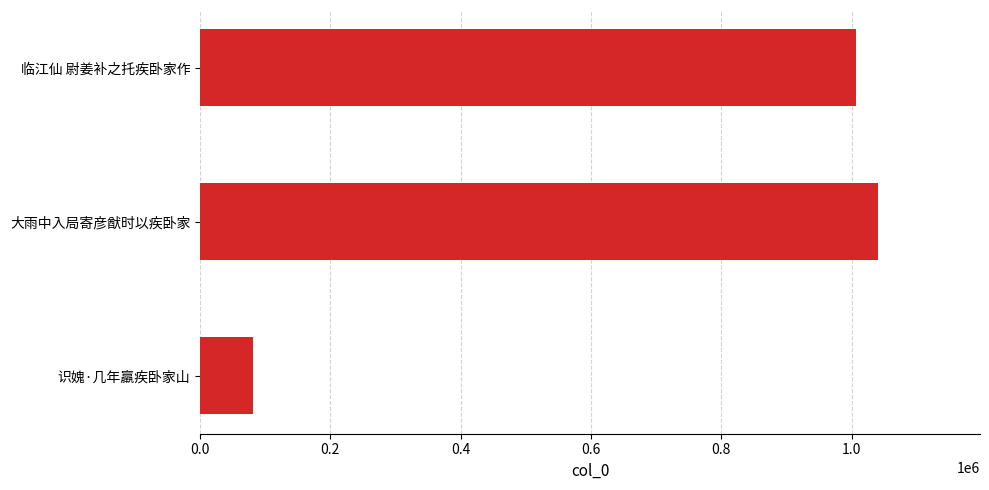

The value at 识媿·几年羸疾卧家山 is 45701. True or false?

False